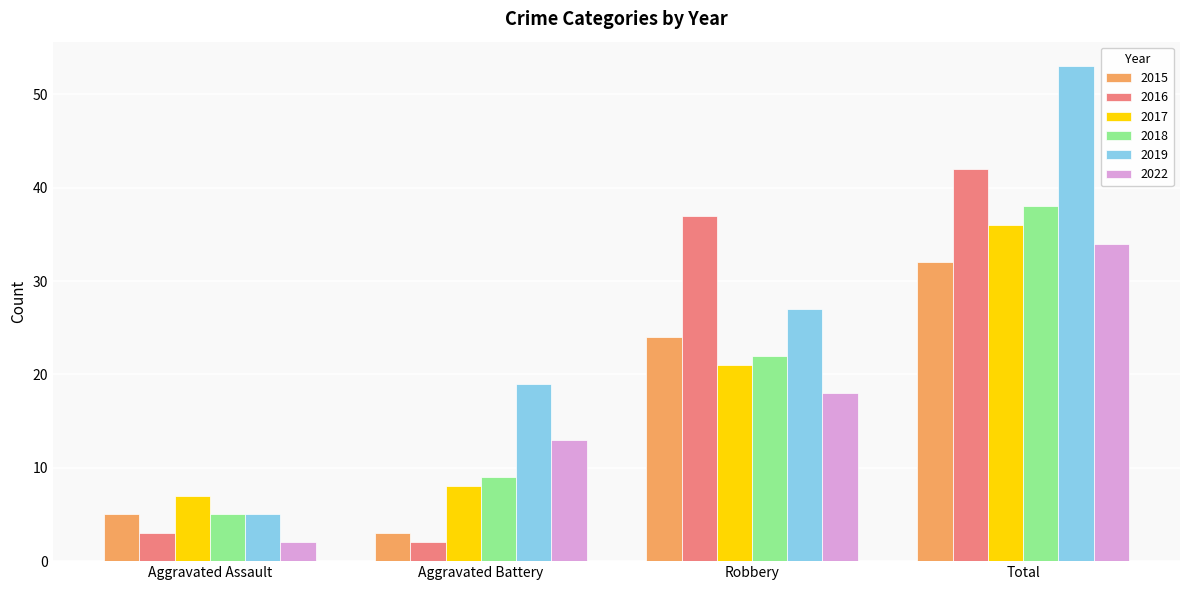

Which series has the largest range (max minus min)?

2019